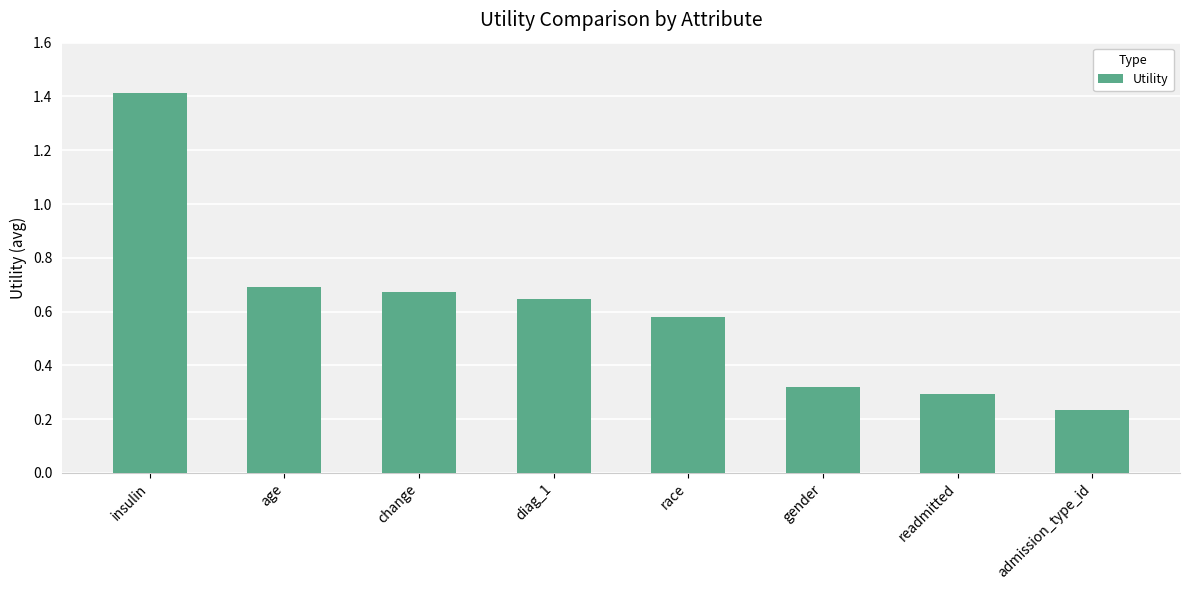

Is it true that the value at age is 1.0?

False